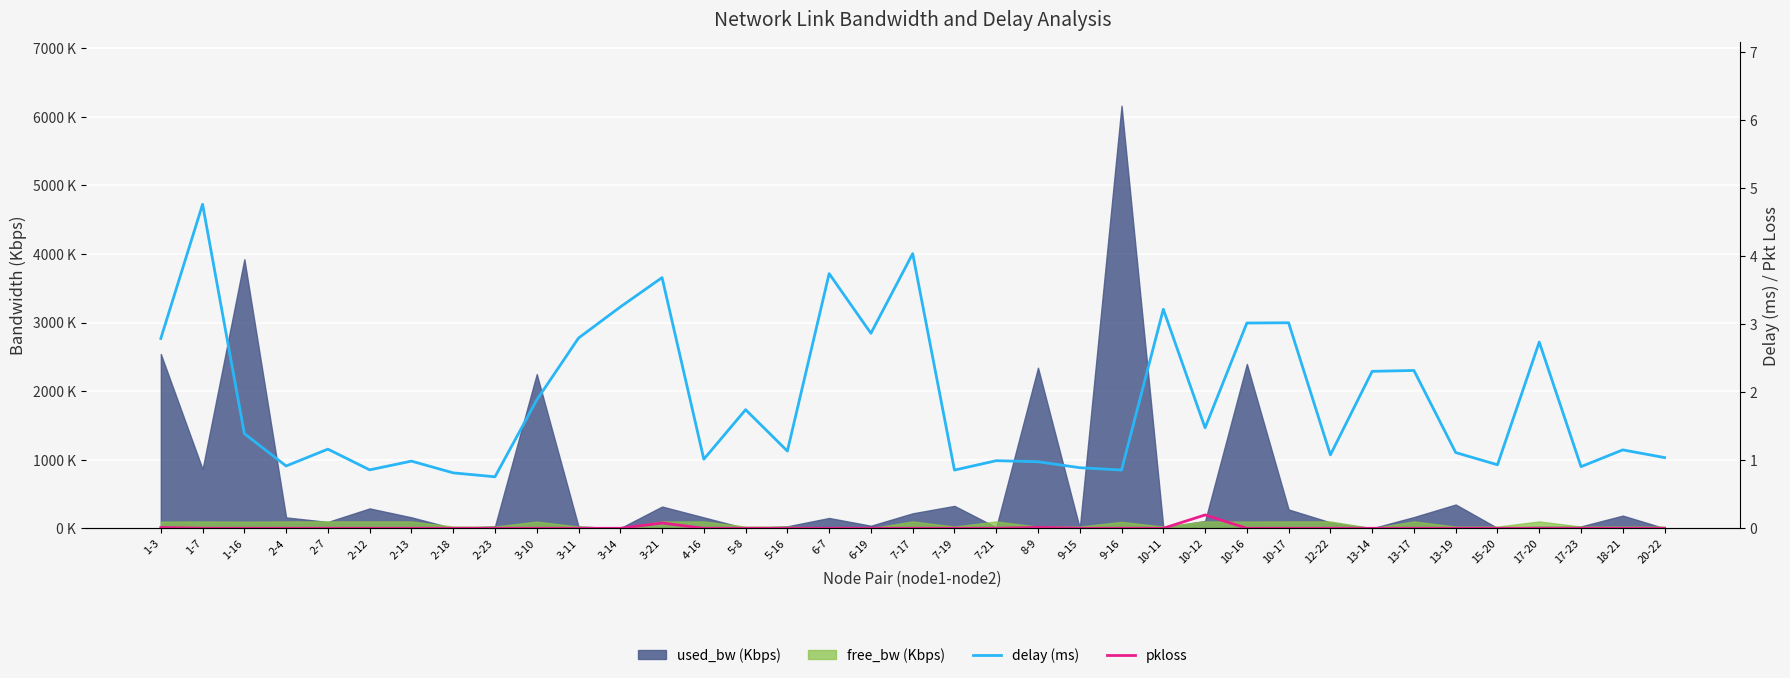

At which label is delay (ms) closest to 2?

3-10